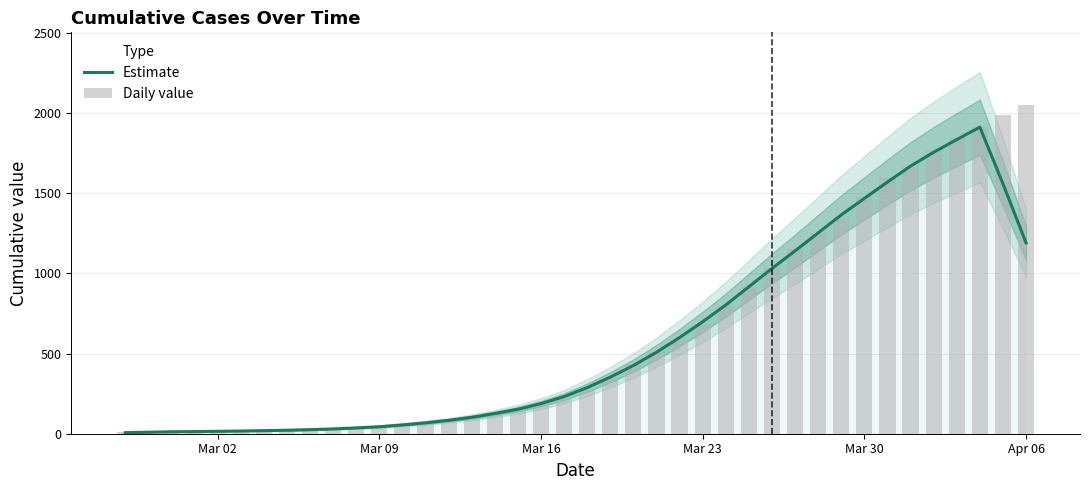

Which series has the widest spread of values?

Daily value